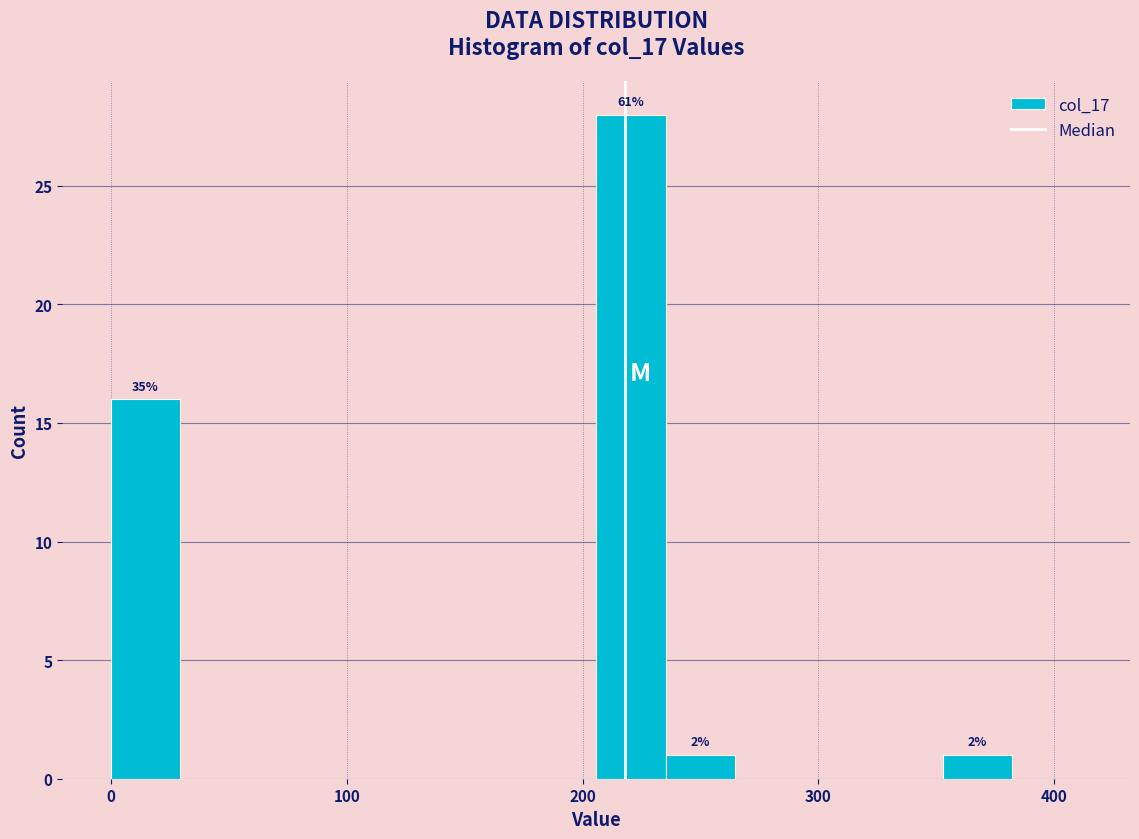

Around what value on the x-axis is the tallest bar? Give the approximate position of its centre, as read against the axis.

220